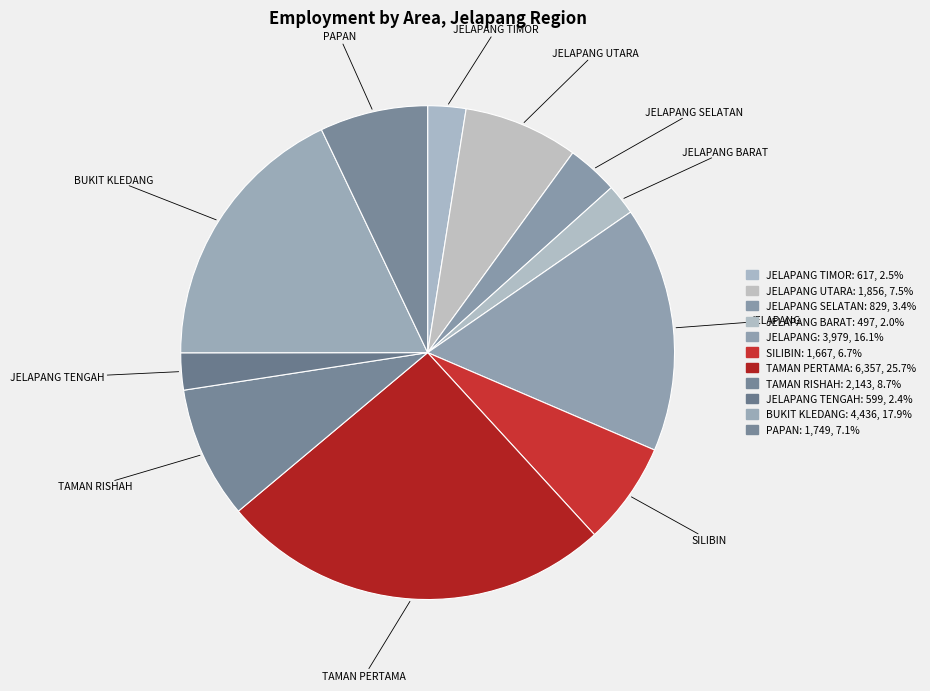

Is the sum of JELAPANG TIMOR and JELAPANG BARAT greater than half?

No